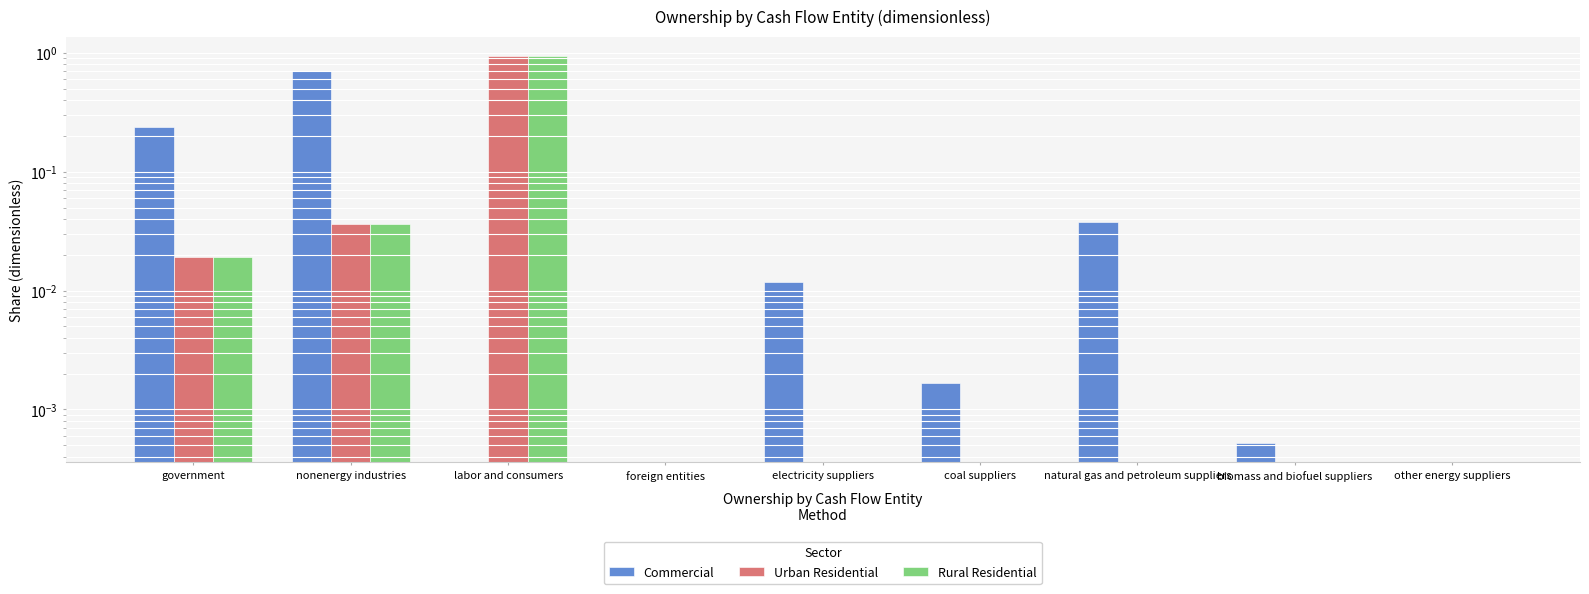

Which label corresponds to the smallest value in the chart?

labor and consumers